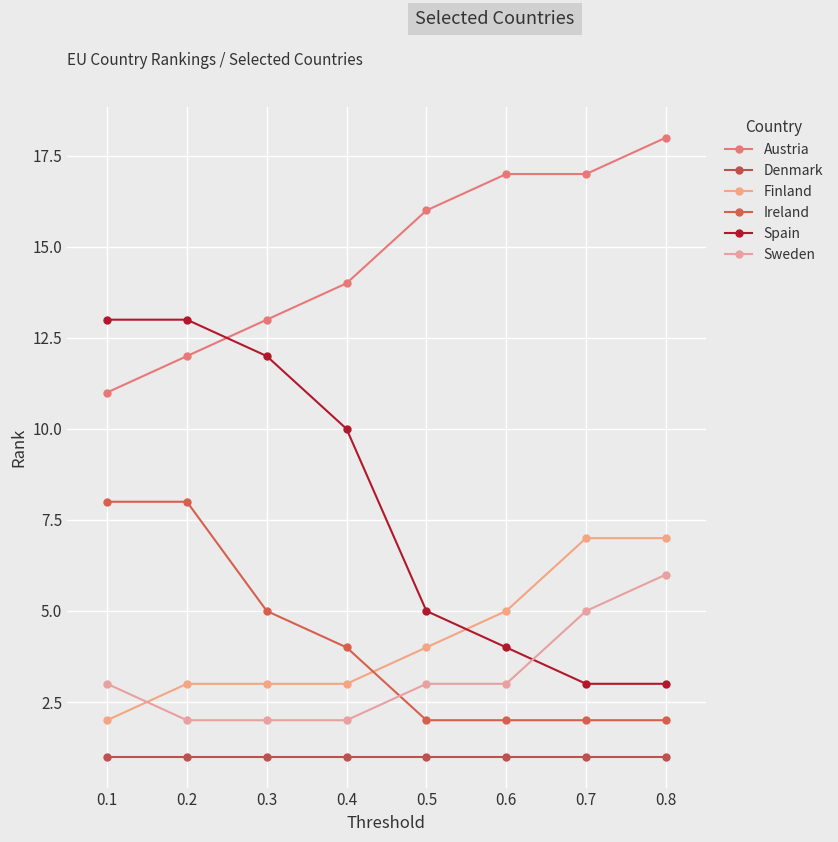

What is the sum of the Finland values at 0.6 and 0.8?

12